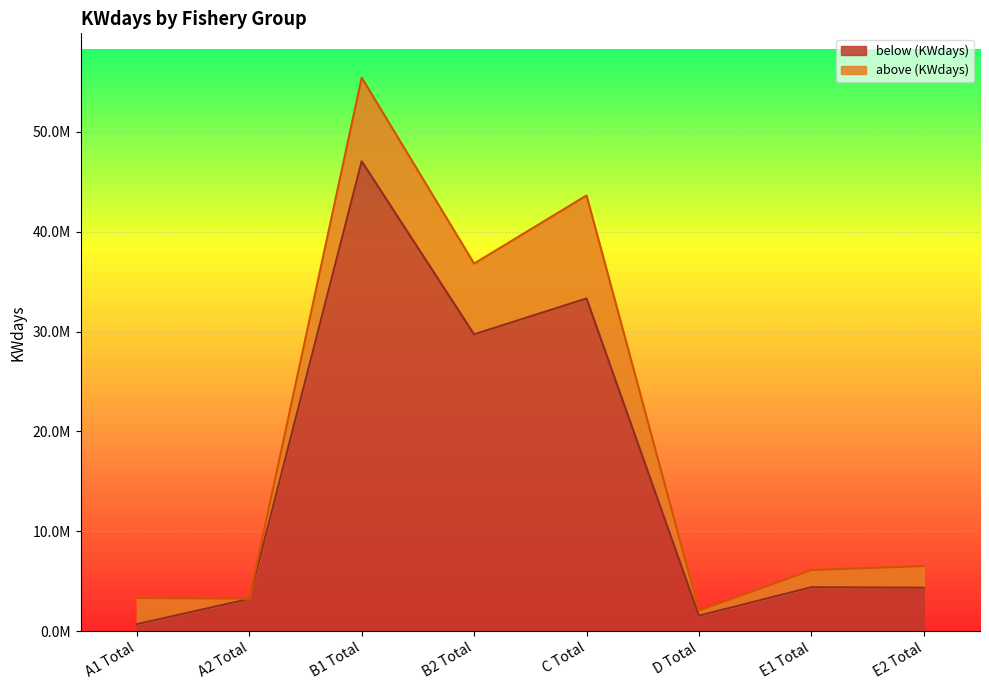

Rank the categories by value from lowest to highest.

A1 Total, D Total, A2 Total, E2 Total, E1 Total, B2 Total, C Total, B1 Total